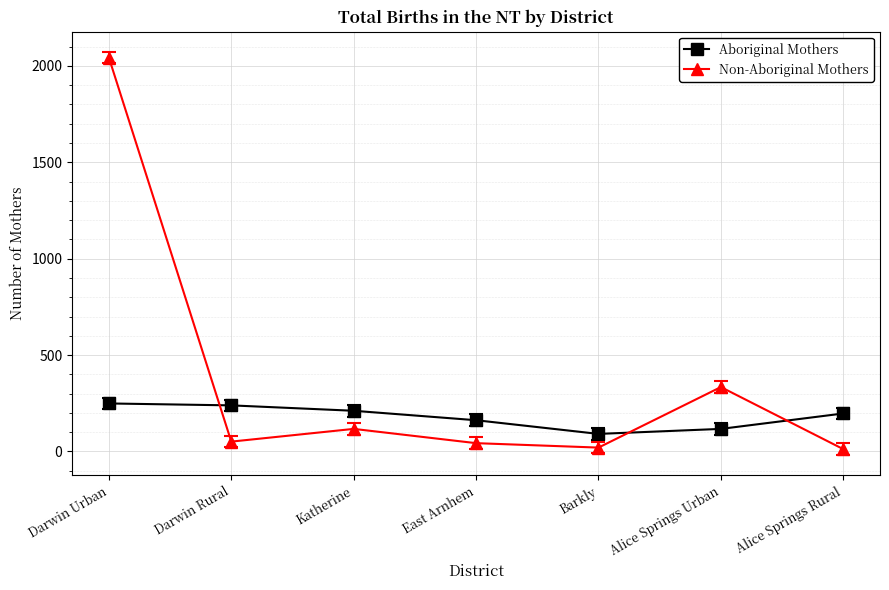

Rank the series by their average value, from highest to lowest.

Non-Aboriginal Mothers, Aboriginal Mothers